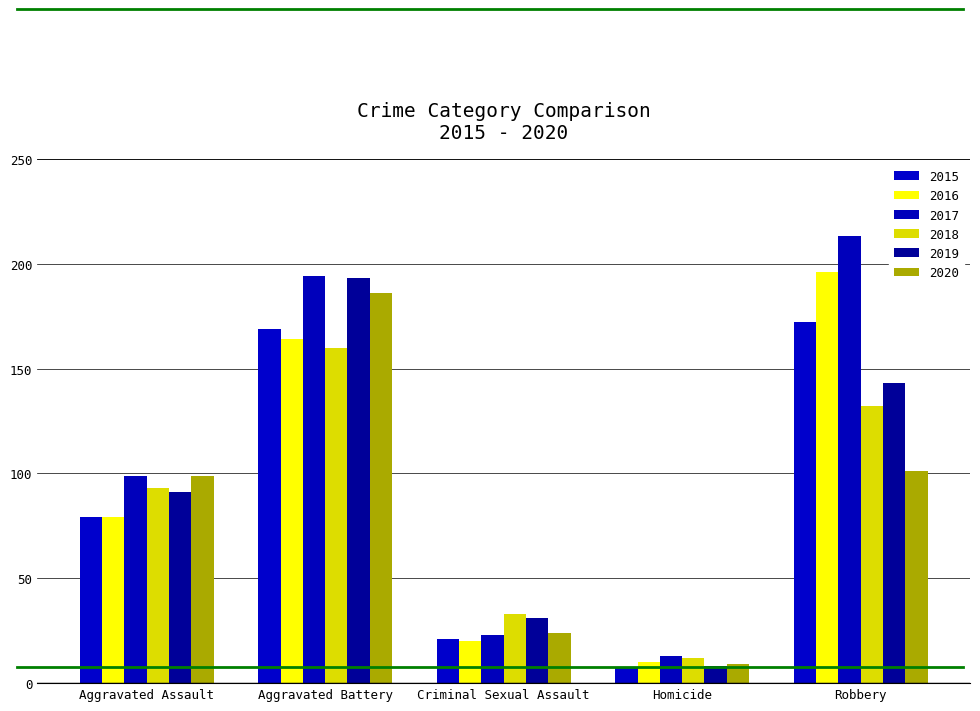

Which series has the widest spread of values?

2017